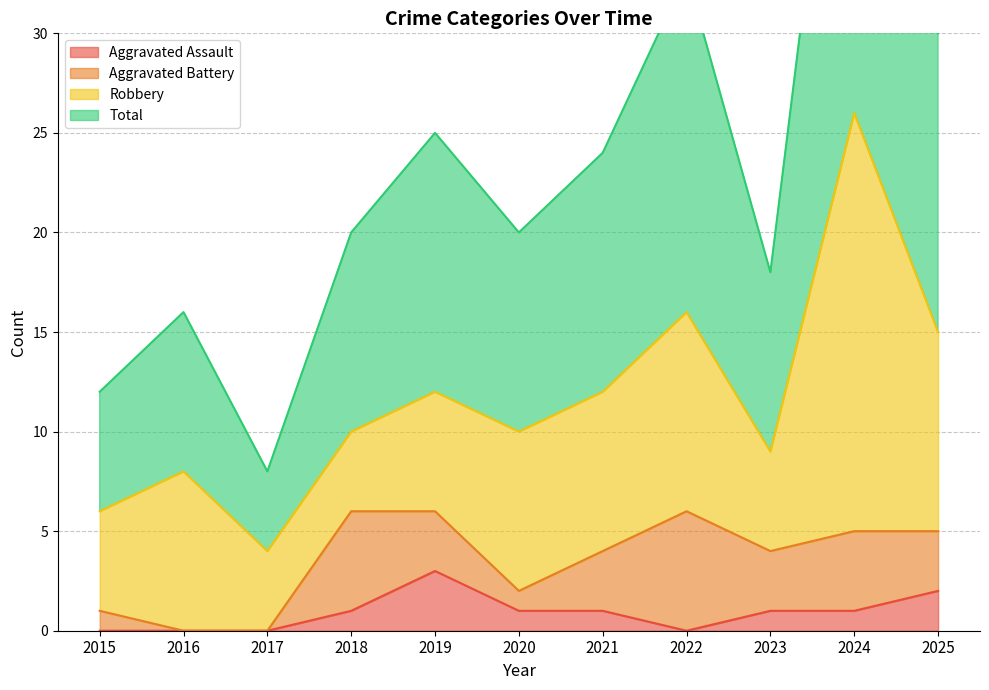

True or false: Aggravated Assault has a value of 0 at 2021.

False